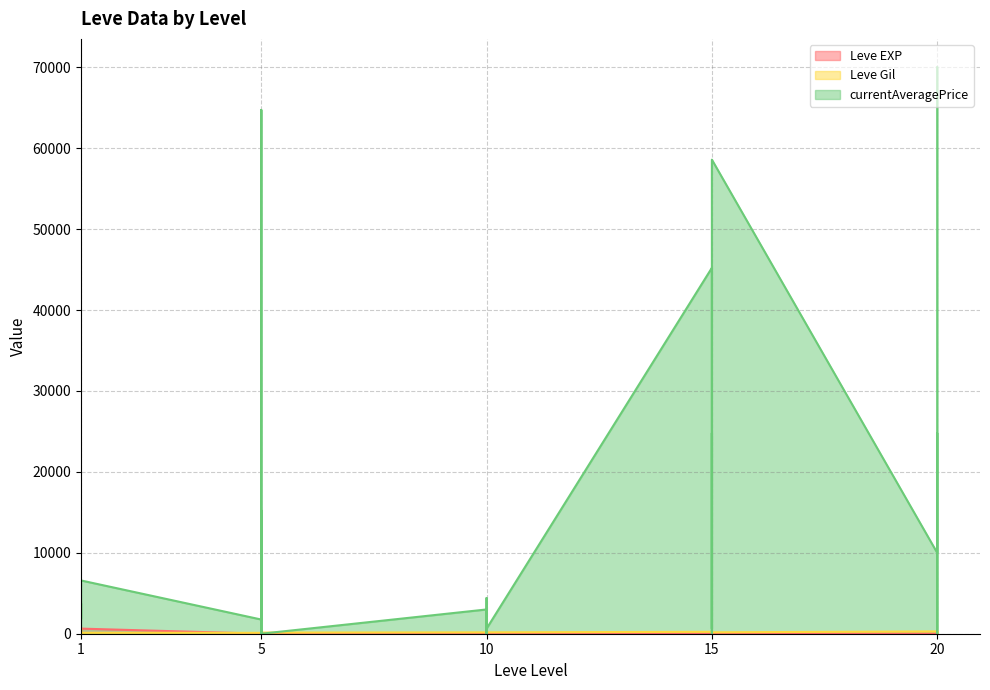

After their last crossing, which series has the higher values: Leve Gil or Leve EXP?

Leve Gil